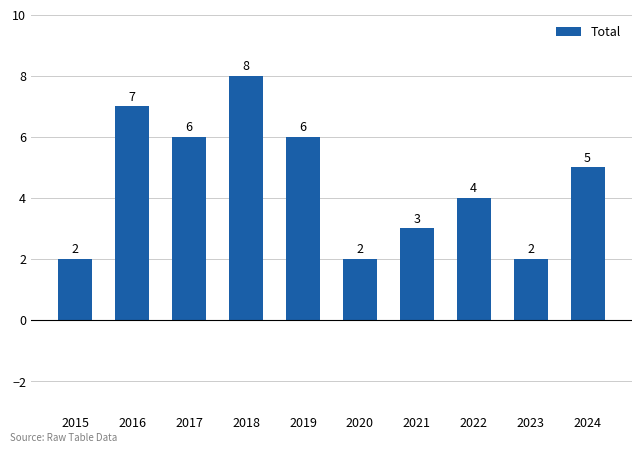

True or false: the data shows 1 at 2015.

False